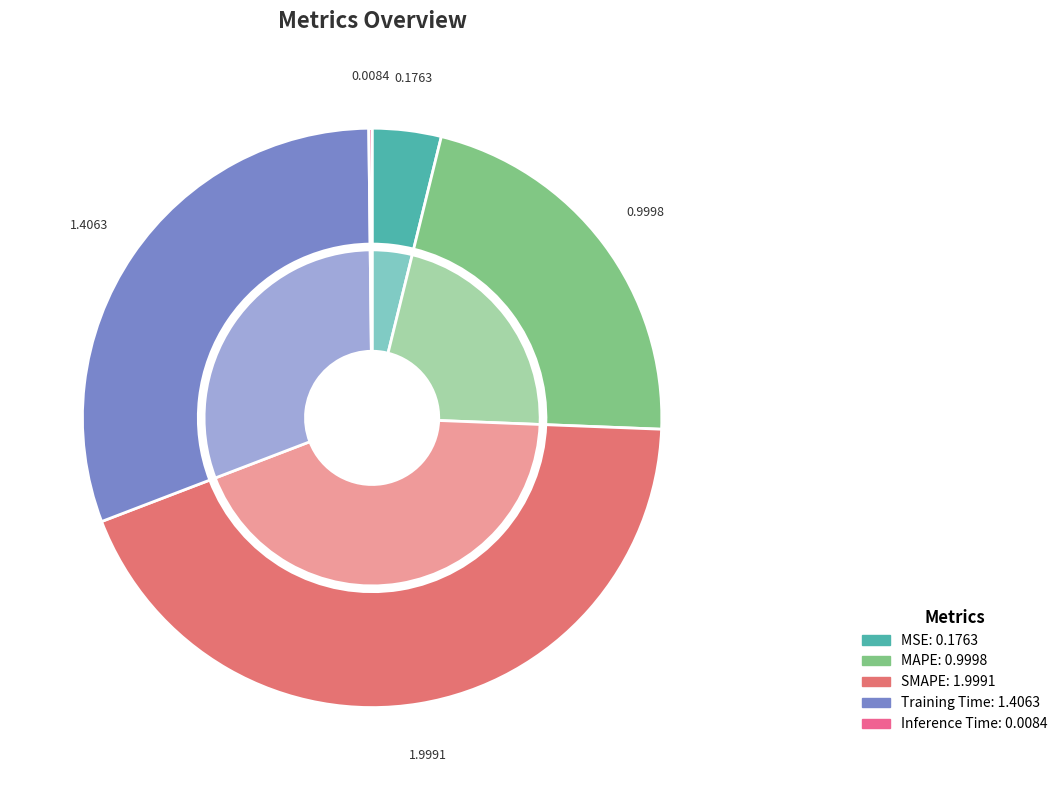

To the nearest percent, what is the average slice percentage?

20%